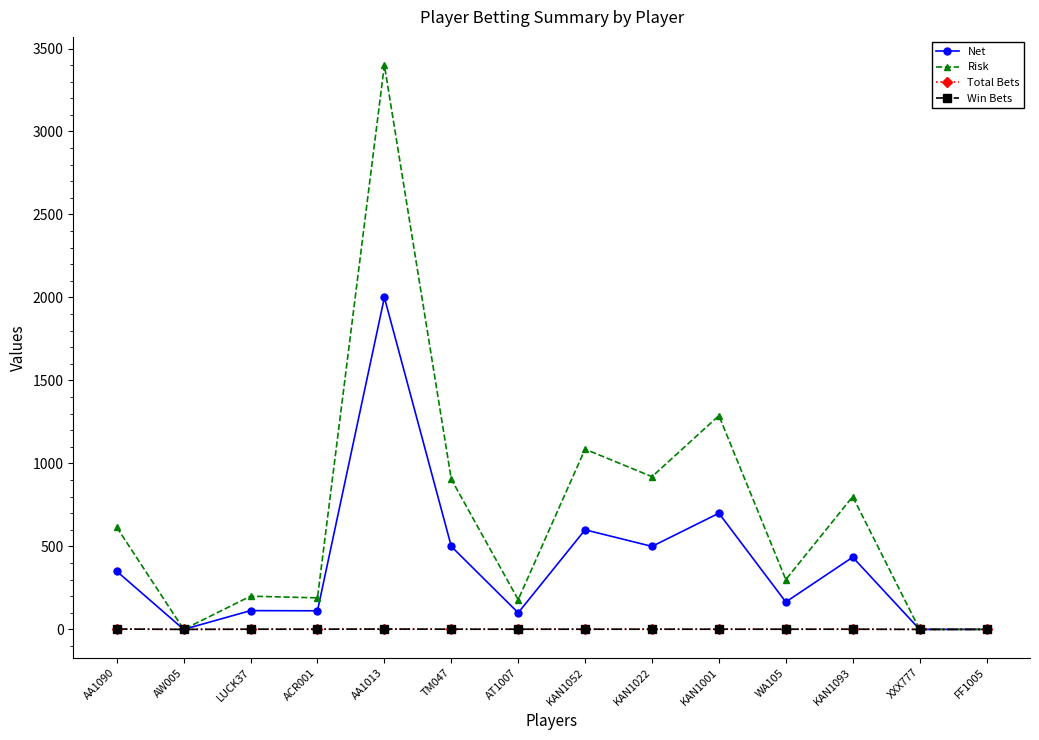

Is this an area chart (filled region under the line)?

No